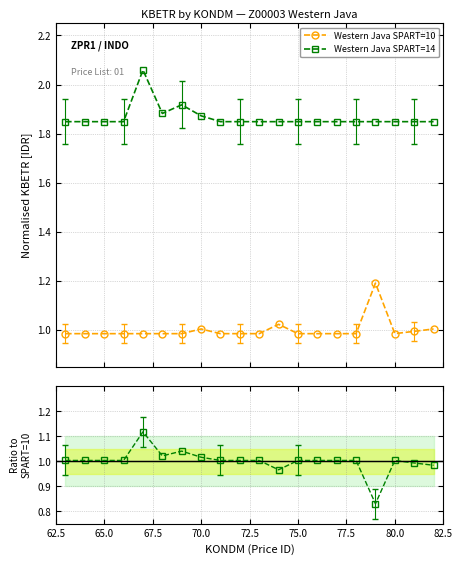

Is this an area chart (filled region under the line)?

No